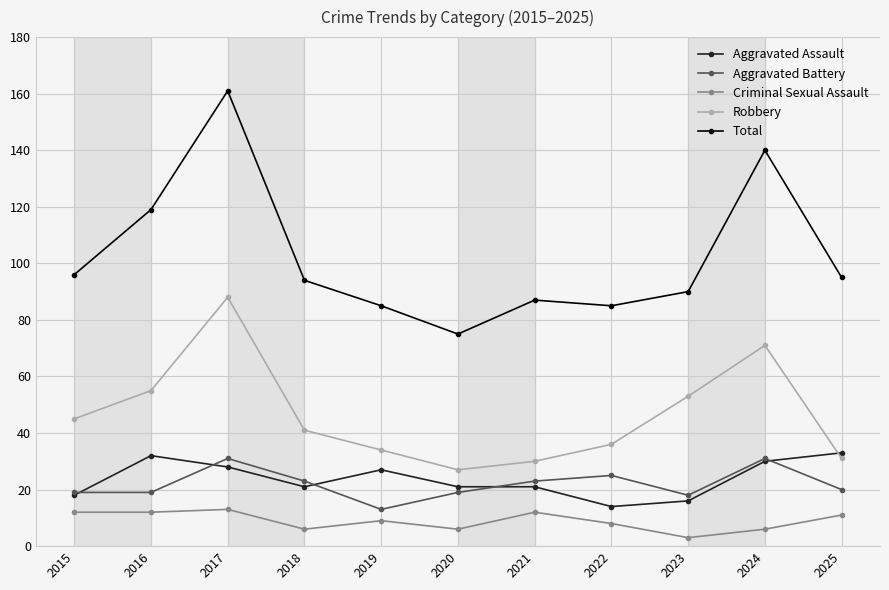

True or false: Criminal Sexual Assault and Robbery cross at least once.

False